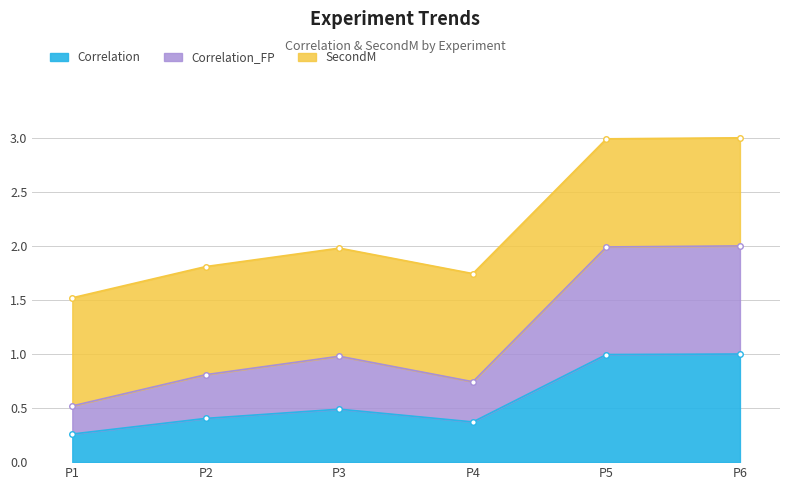

The value of Correlation at P5 is 1.0. True or false?

True